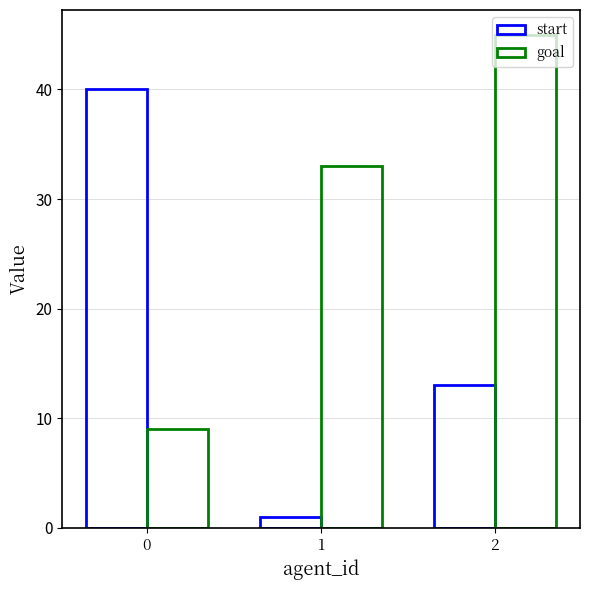

What is the difference between the maximum and minimum values in the start series?

39